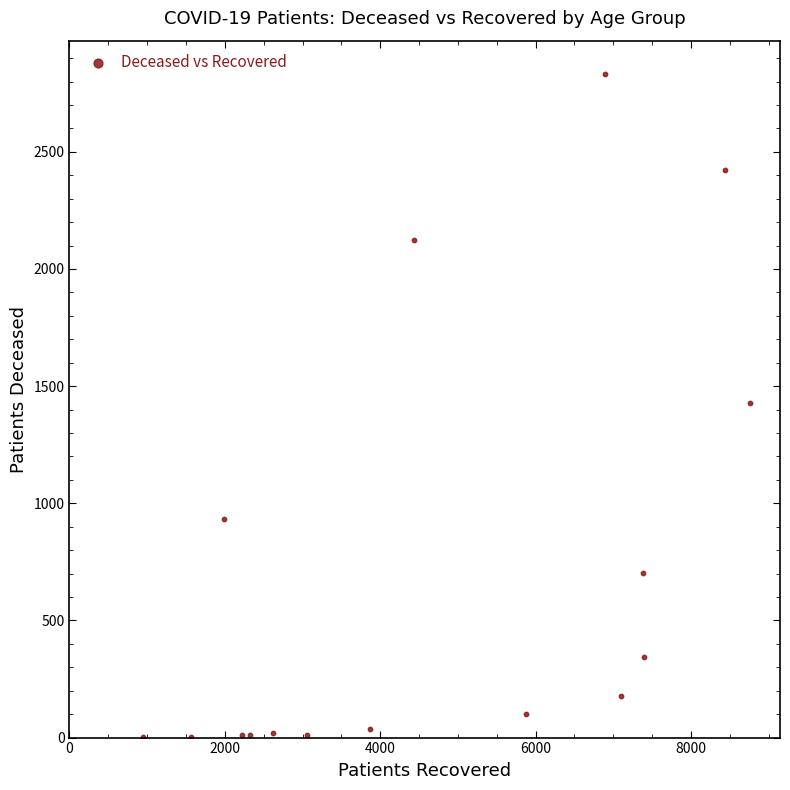

What is the range of X values (max minus min)?

7810